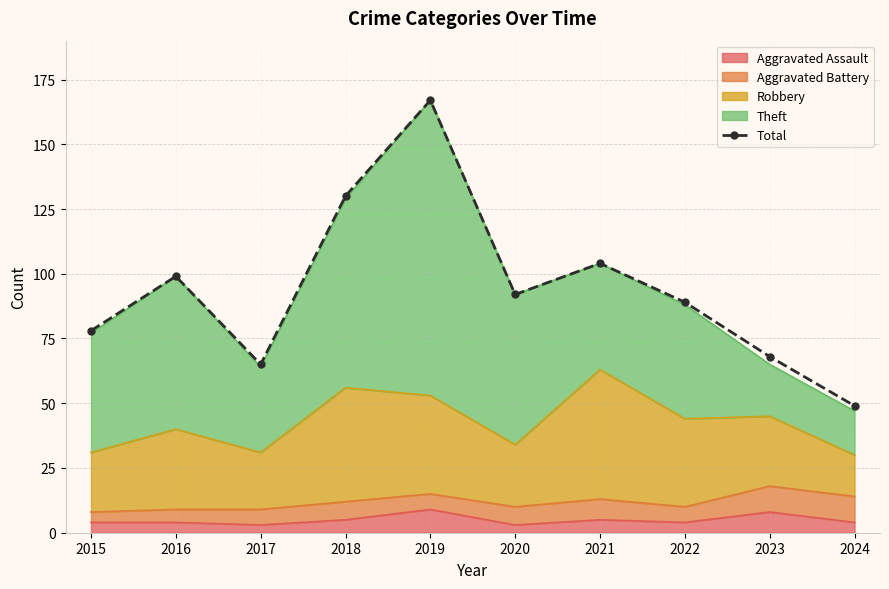

Count the number of categories in the chart.

10